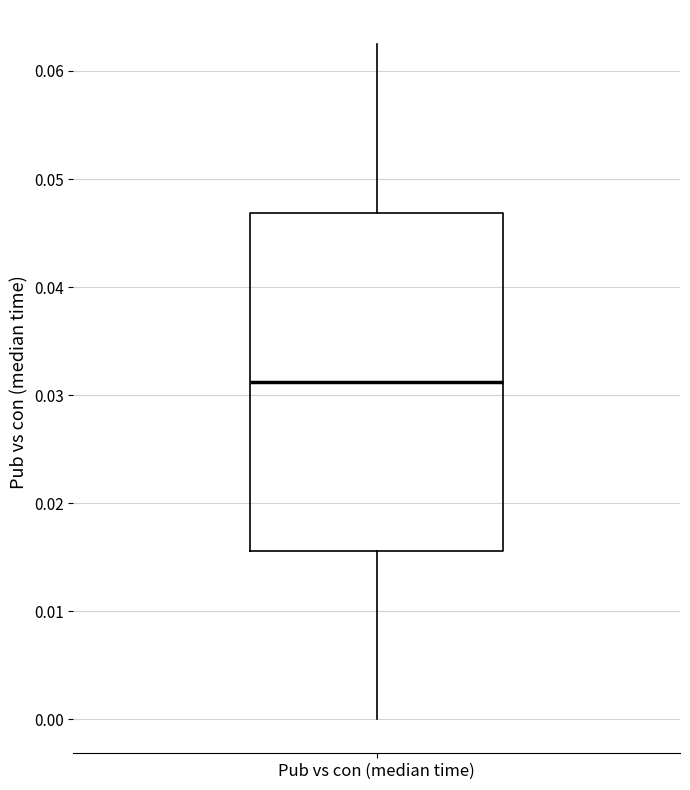

Where is the lower edge of the box for Pub vs con (median time) on the y-axis? The values are not printed on the chart, so give them approximately, as read against the axis.

0.016